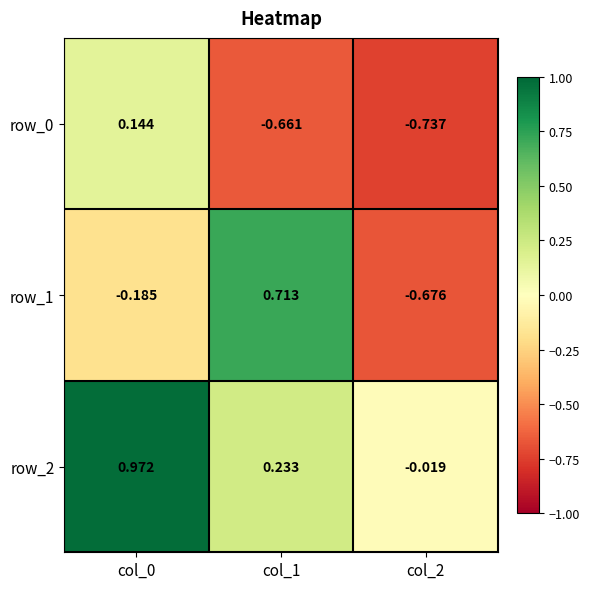

Is the value of row_2 at col_2 greater than the value of row_1 at col_2?

Yes